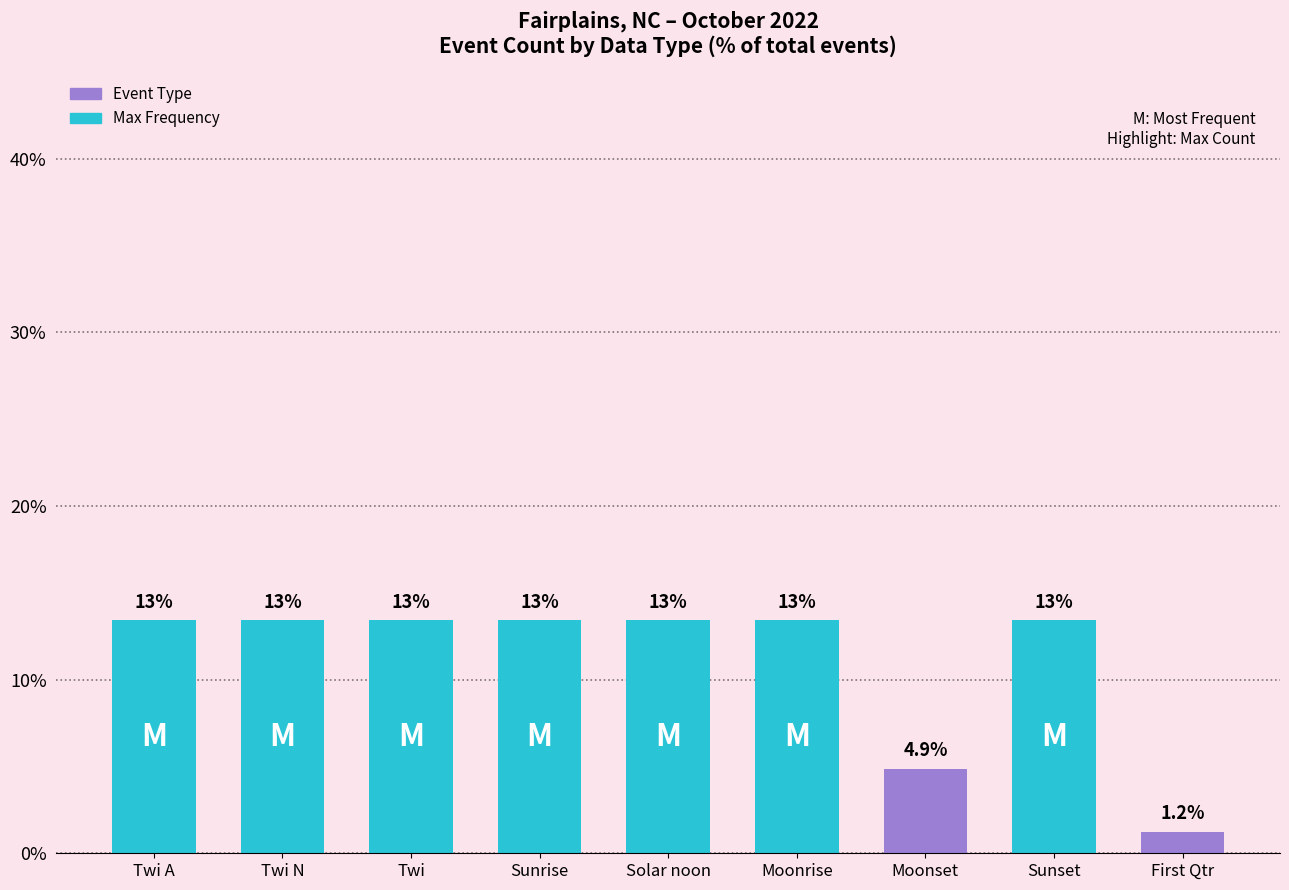

What is the minimum value shown in the chart?

1.2